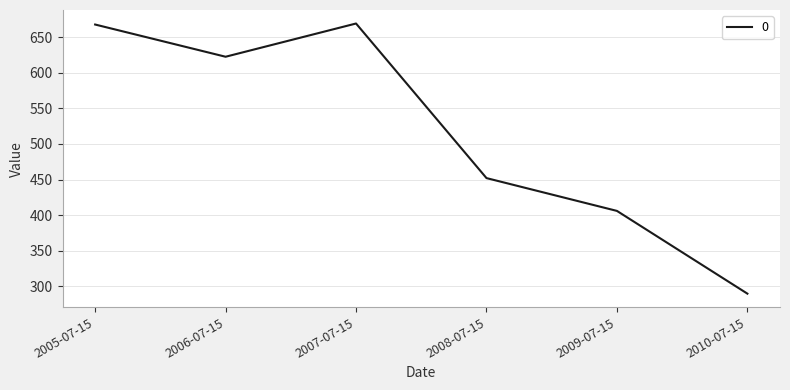

What is the approximate value at 2005-07-15?

667.7